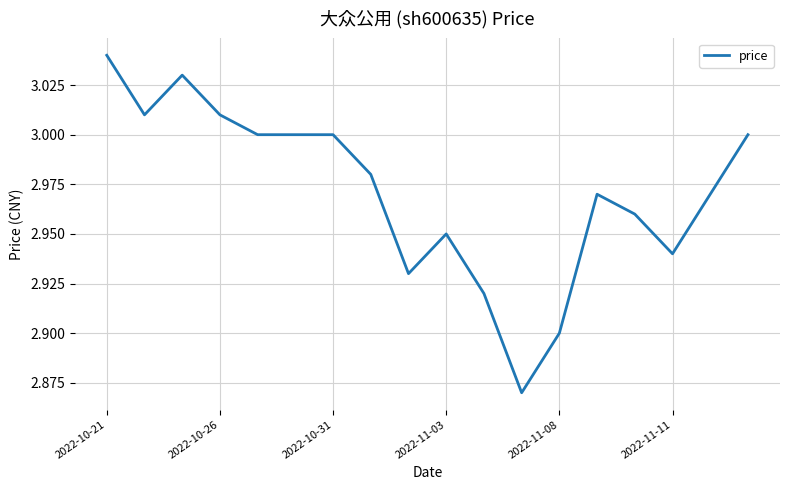

True or false: the data has more than 1 interior local peaks.

True